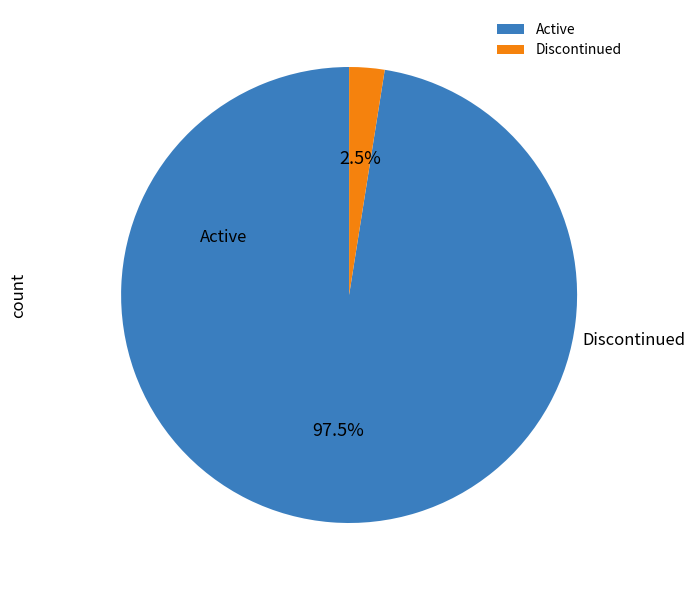

To the nearest percent, what is the average slice percentage?

50%